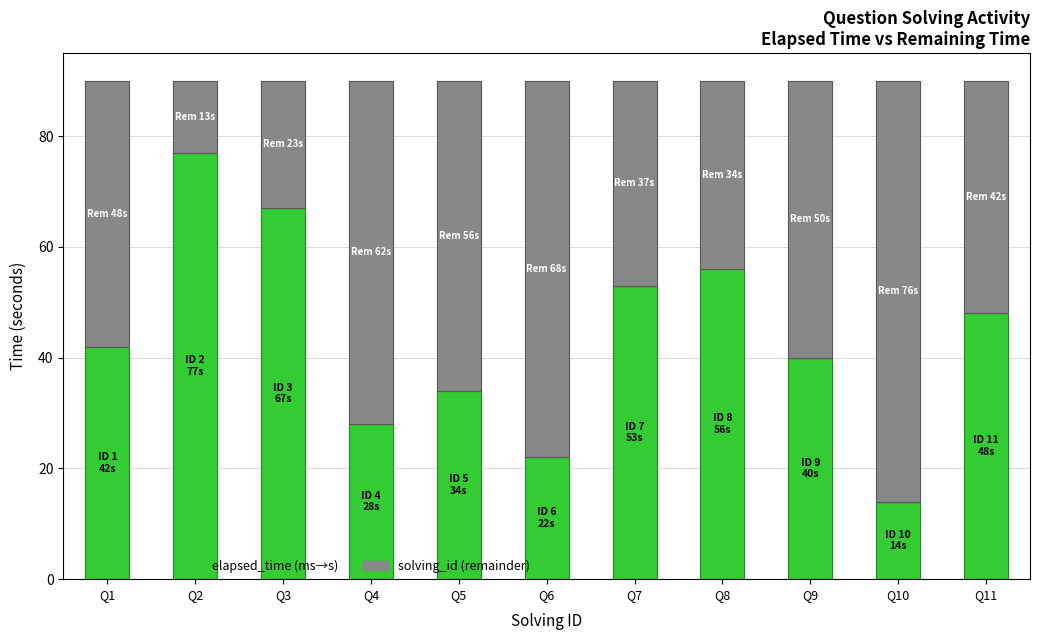

Reading left to right, list the values for the elapsed_time series.

Q1=42	Q2=77	Q3=67	Q4=28	Q5=34	Q6=22	Q7=53	Q8=56	Q9=40	Q10=14	Q11=48